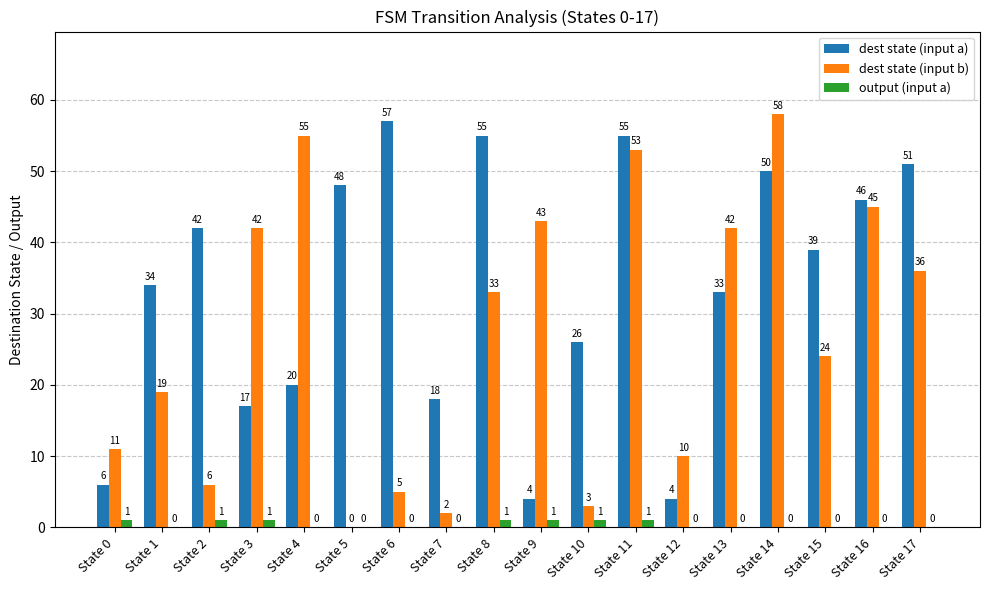

What is the average value of the dest state (input a) series?

34